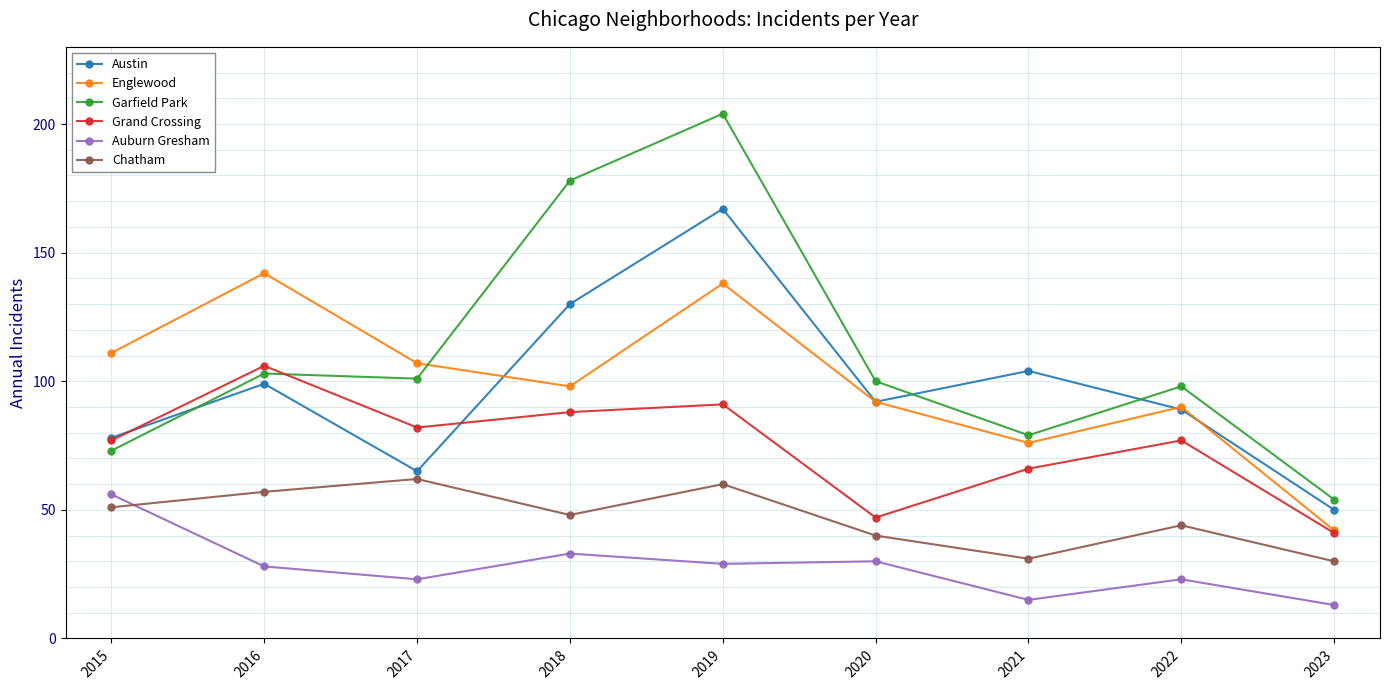

What is the value of the Auburn Gresham point at the 9th from the left?

13